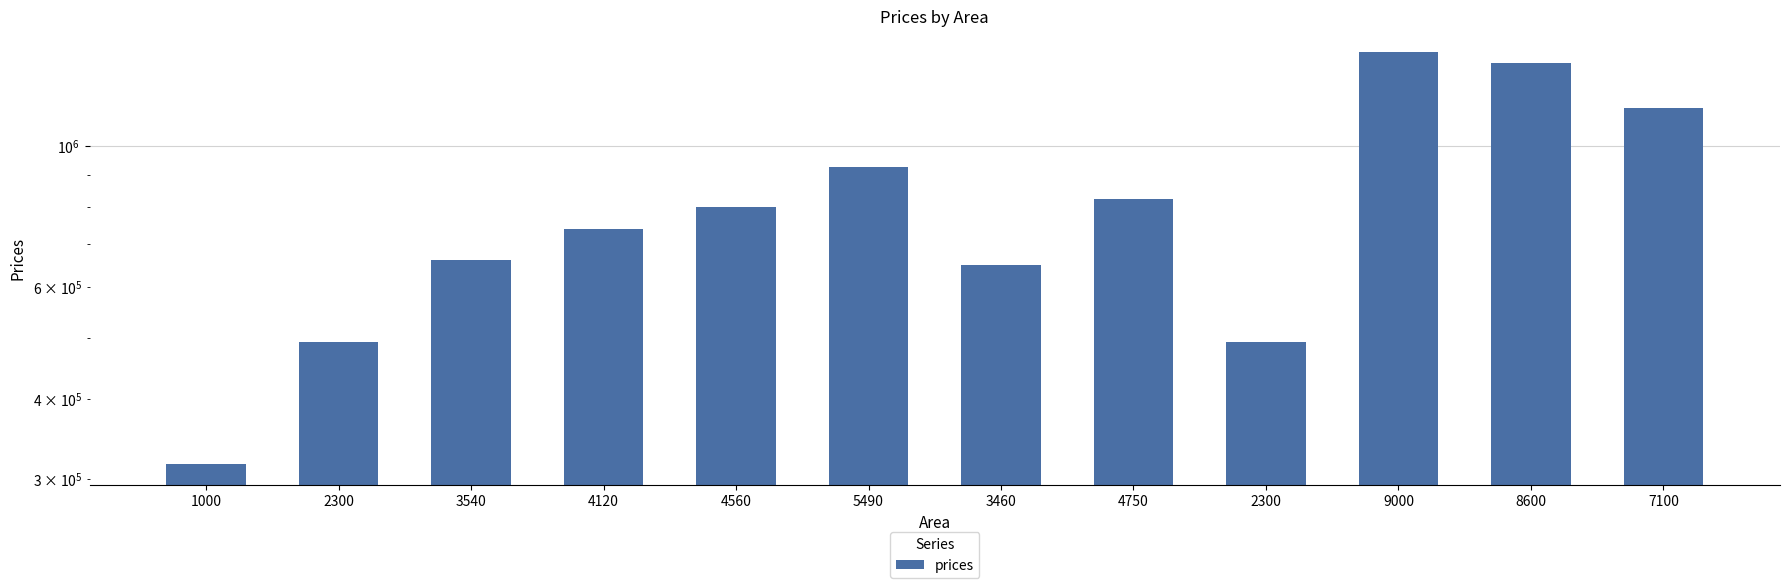

Where does the data first go above 799808?

4560